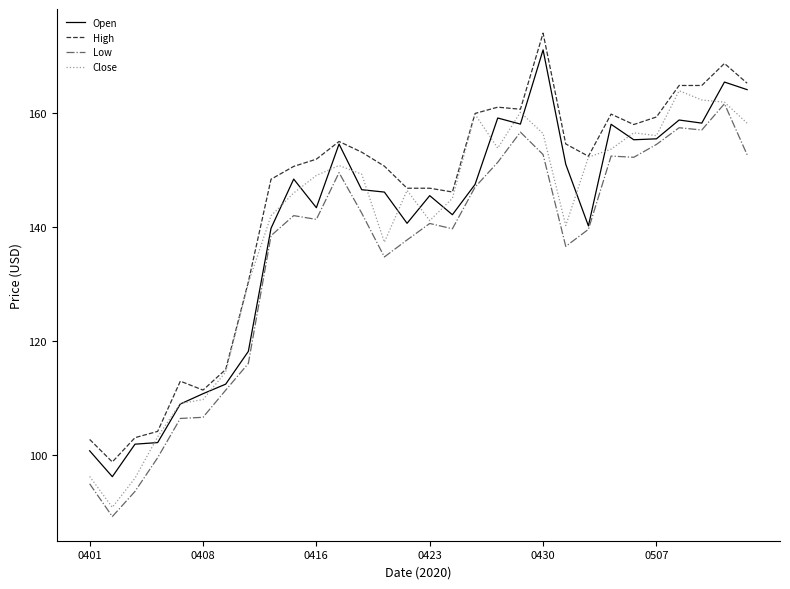

True or false: Low and High cross at least once.

False